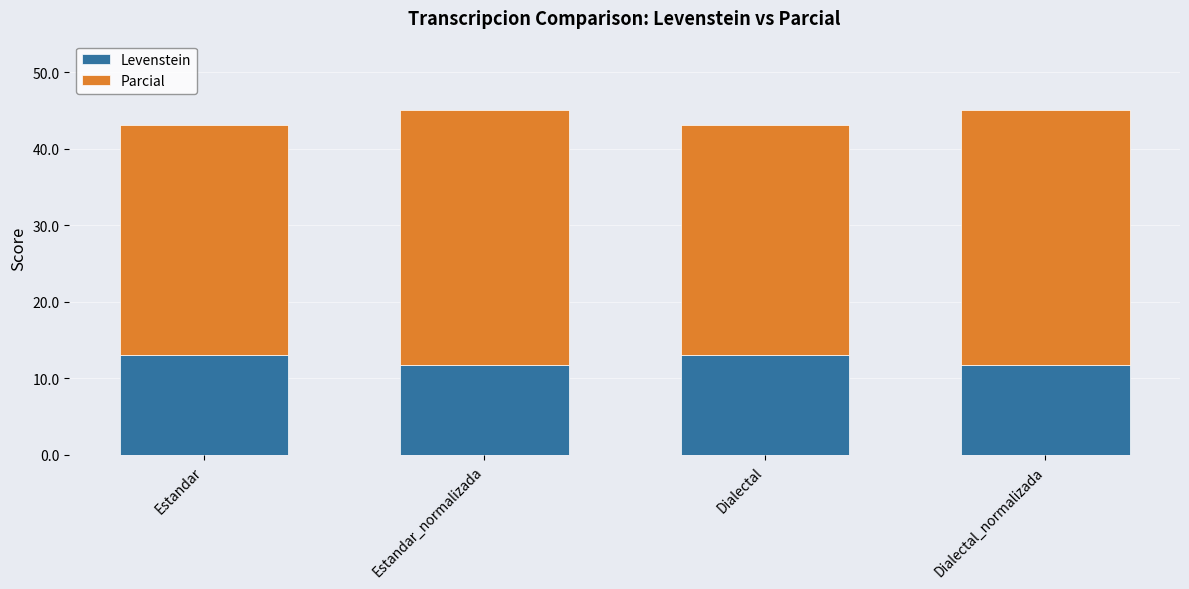

What is the lowest value of the Levenstein series?

11.8